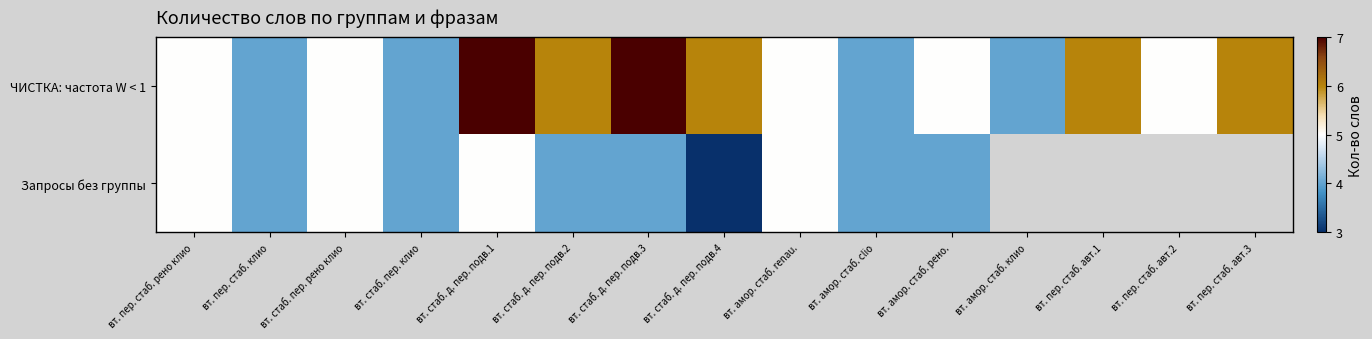

Rank the series at вт. стаб. пер. клио from highest to lowest value.

ЧИСТКА: частота W < 1, Запросы без группы